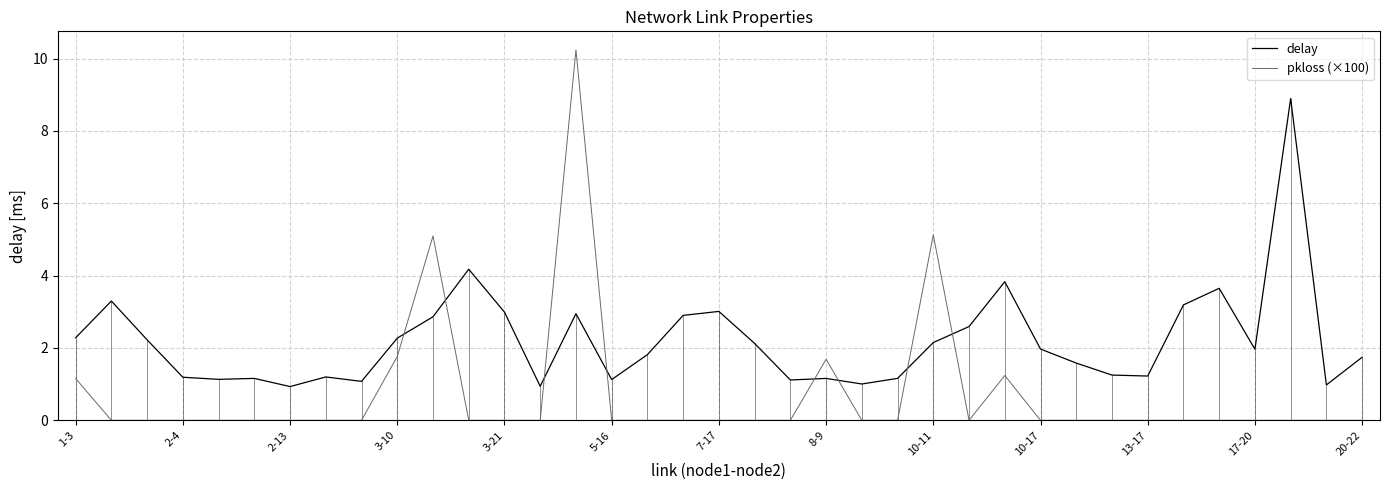

Which series has the widest spread of values?

pkloss (×100)